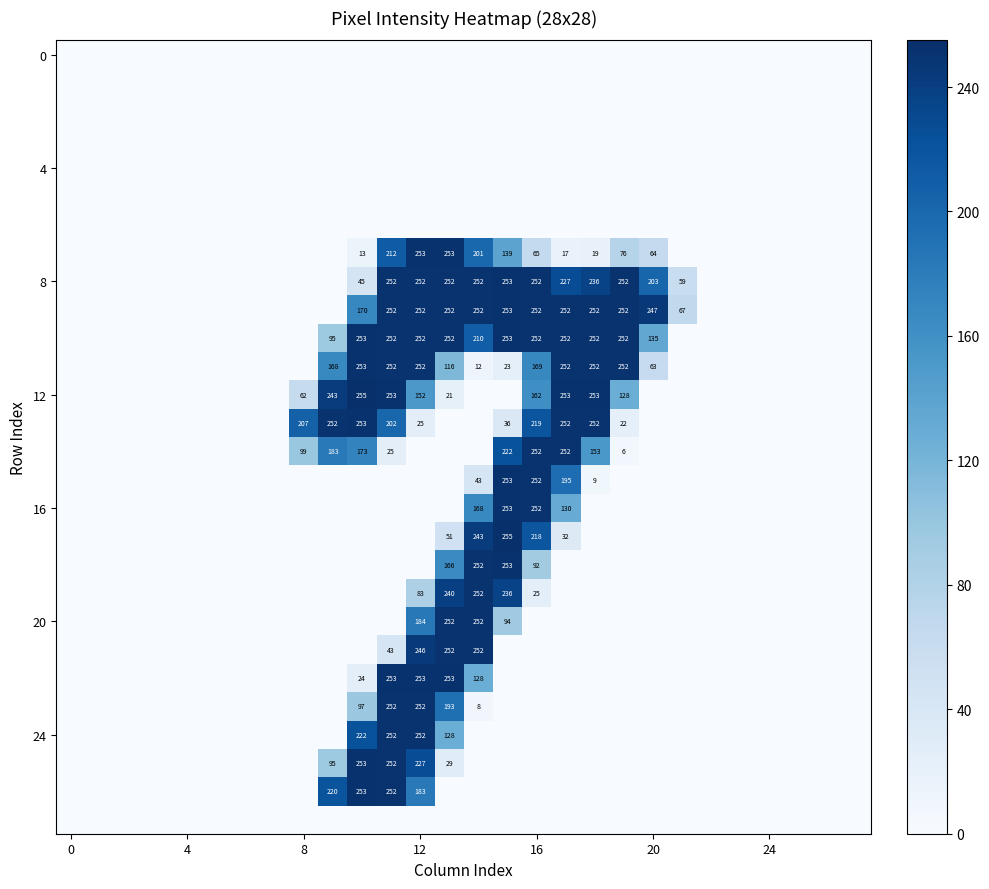

How many data points does each series have?

28